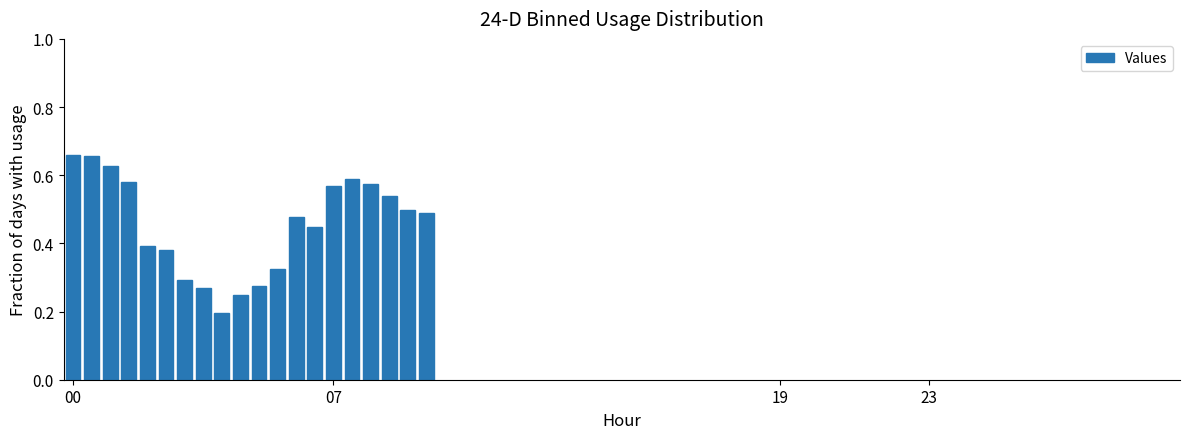

Count the values in the range 0 to 1.

20